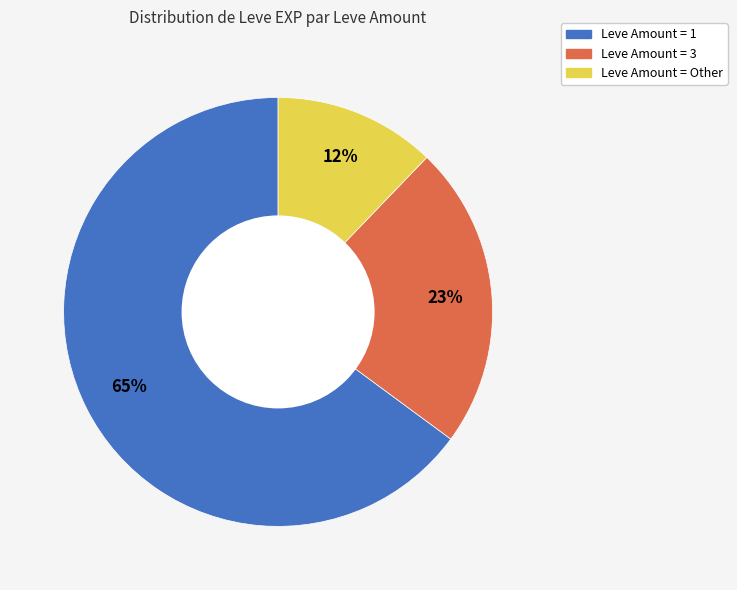

To the nearest percent, what is the difference between the largest and smallest slice percentages?

53%